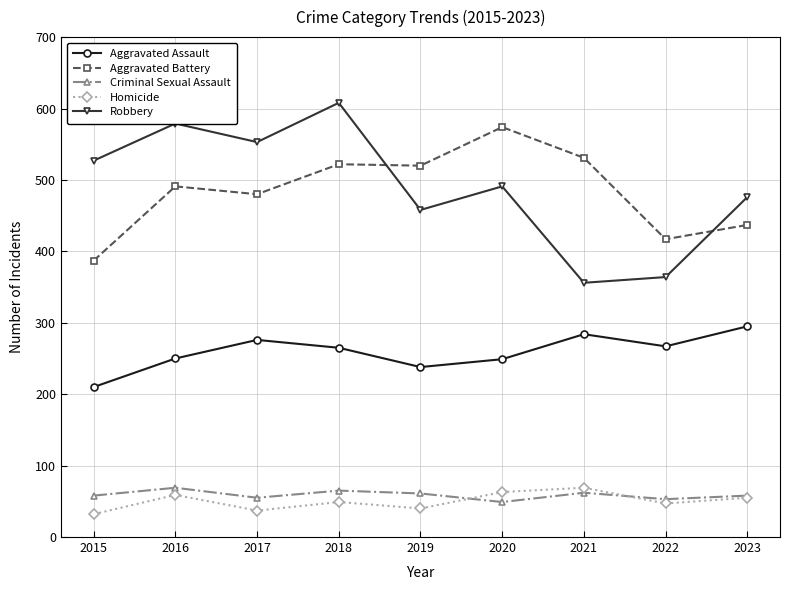

Is the value of Aggravated Assault at 2023 greater than the value of Robbery at 2015?

No